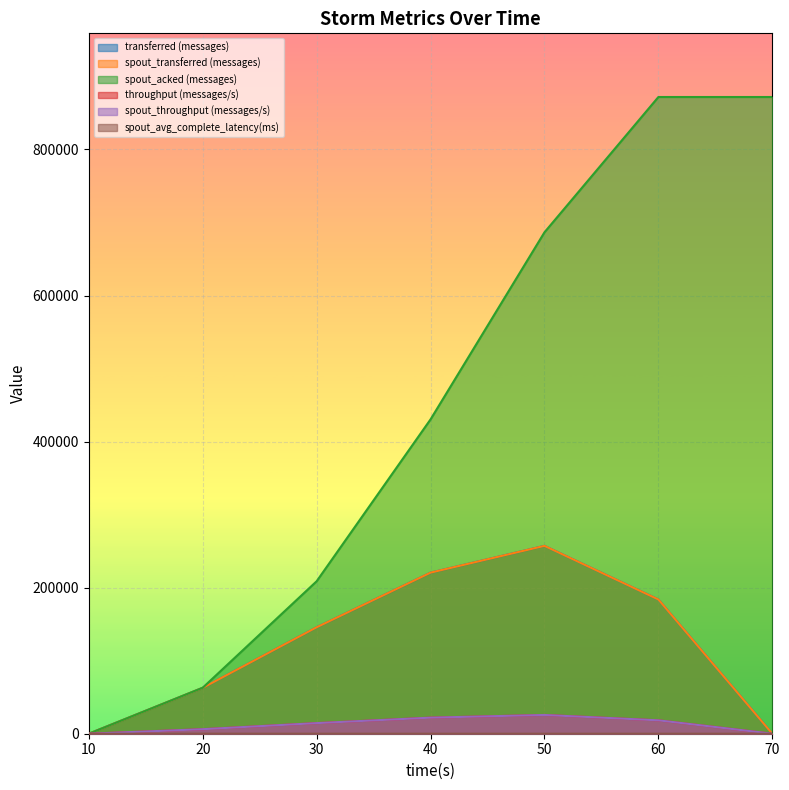

Reading right to left, what are all the values shown in this chart?

transferred (messages): 0.0	183800.0	257220.0	220560.0	145780.0	62840.0	0.0
spout_transferred (messages): 0.0	183800.0	257220.0	220560.0	145780.0	62840.0	0.0
spout_acked (messages): 871780.0	871780.0	686540.0	430400.0	208740.0	62940.0	0.0
throughput (messages/s): 0.0	18346.0	25680.0	21994.0	14514.0	6191.0	0.0
spout_throughput (messages/s): 0.0	18346.0	25680.0	21994.0	14514.0	6191.0	0.0
spout_avg_complete_latency(ms): 12.7	12.7	14.0	16.8	25.5	71.6	0.0